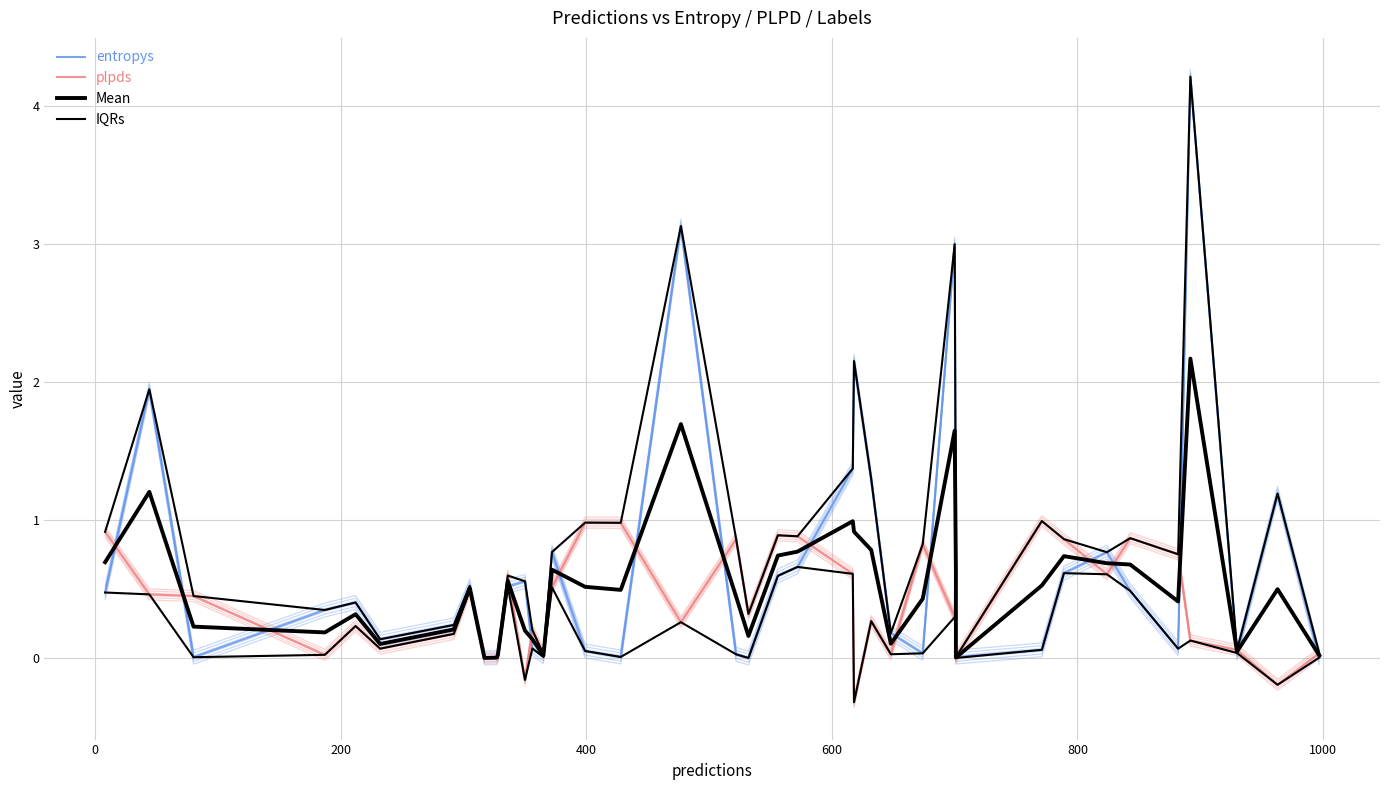

Reading right to left, list all the values displayed in this chart.

entropys: 0.0	1.2	0.0	4.2	0.1	0.5	0.8	0.6	0.1	0.0	0.3	3.0	0.0	0.2	1.3	2.2	1.4	0.7	0.6	0.0	0.0	3.1	0.0	0.1	0.8	0.0	0.1	0.6	0.5	0.0	0.0	0.0	0.5	0.2	0.1	0.4	0.3	0.0	1.9	0.5
plpds: 0.0	-0.2	0.1	0.1	0.8	0.9	0.6	0.9	1.0	0.0	1.0	0.3	0.8	0.0	0.3	-0.3	0.6	0.9	0.9	0.3	0.9	0.3	1.0	1.0	0.5	0.0	0.2	-0.2	0.6	0.0	0.0	0.0	0.5	0.2	0.1	0.2	0.0	0.4	0.5	0.9
Mean: 0.0	0.5	0.0	2.2	0.4	0.7	0.7	0.7	0.5	0.0	0.6	1.6	0.4	0.1	0.8	0.9	1.0	0.8	0.7	0.2	0.4	1.7	0.5	0.5	0.6	0.0	0.1	0.2	0.6	0.0	0.0	0.0	0.5	0.2	0.1	0.3	0.2	0.2	1.2	0.7
IQRs: 0.0	-0.2	0.0	0.1	0.1	0.5	0.6	0.6	0.1	0.0	0.3	0.3	0.0	0.0	0.3	-0.3	0.6	0.7	0.6	0.0	0.0	0.3	0.0	0.1	0.5	0.0	0.1	-0.2	0.5	0.0	0.0	0.0	0.5	0.2	0.1	0.2	0.0	0.0	0.5	0.5